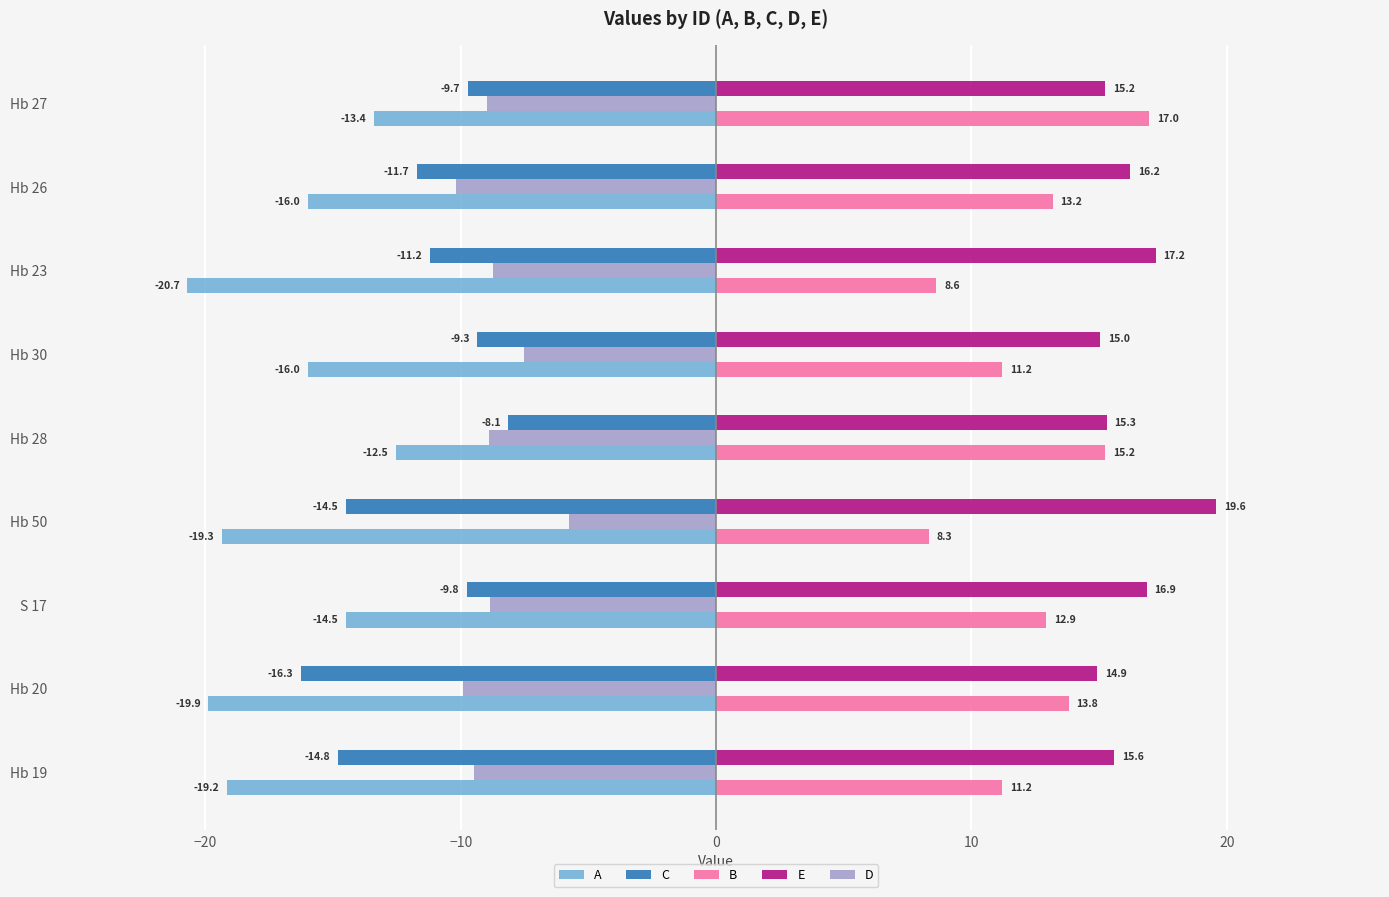

At which category is the sum across all series the highest?

Hb 28